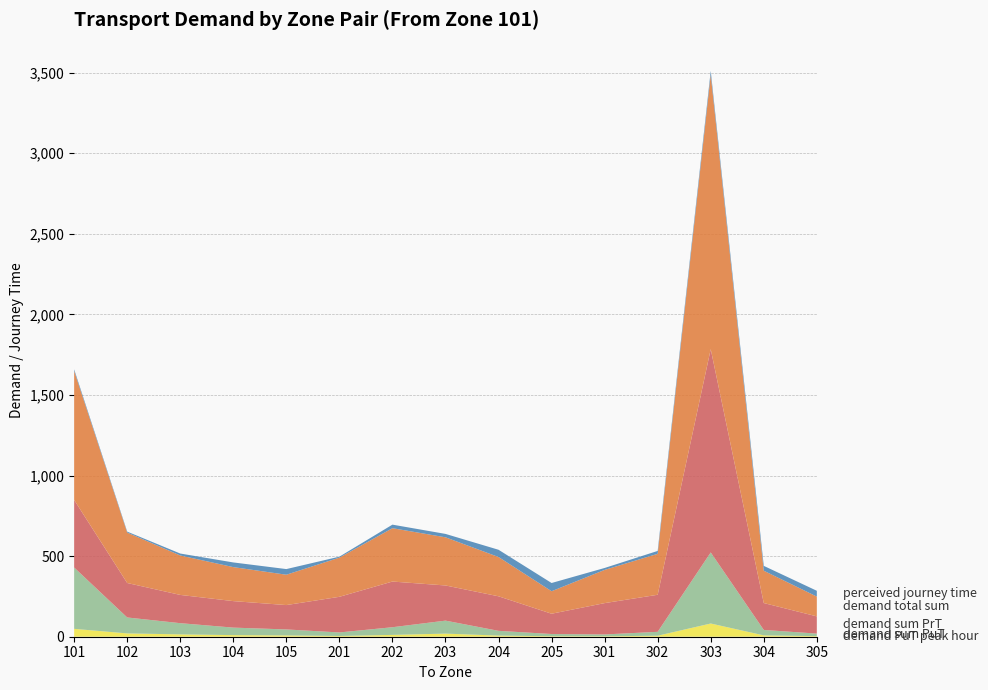

Reading left to right, extract all data points from this chart.

demand PuT peak hour: 101=48.9	102=20.7	103=14.6	104=10.0	105=8.1	201=4.7	202=11.3	203=19.2	204=7.1	205=3.0	301=2.5	302=6.3	303=82.0	304=8.4	305=3.6
demand sum PuT: 101=380.5	102=98.8	103=69.5	104=46.5	105=37.1	201=21.8	202=47.6	203=80.6	204=29.3	205=13.7	301=11.6	302=24.1	303=440.9	304=33.7	305=15.8
demand sum PrT: 101=419.5	102=213.9	103=175.3	104=164.5	105=151.2	201=221.2	202=283.5	203=218.2	204=214.4	205=125.9	301=194.4	302=230.0	303=1261.4	304=166.9	305=106.9
demand total sum: 101=800.0	102=312.7	103=244.8	104=211.0	105=188.3	201=243.0	202=331.1	203=298.8	204=243.7	205=139.7	301=206.0	302=254.0	303=1702.3	304=200.6	305=122.7
perceived journey time: 101=10.0	102=6.0	103=12.0	104=29.0	105=35.0	201=6.0	202=22.0	203=21.1	204=45.0	205=51.0	301=12.0	302=18.0	303=24.0	304=30.0	305=36.0